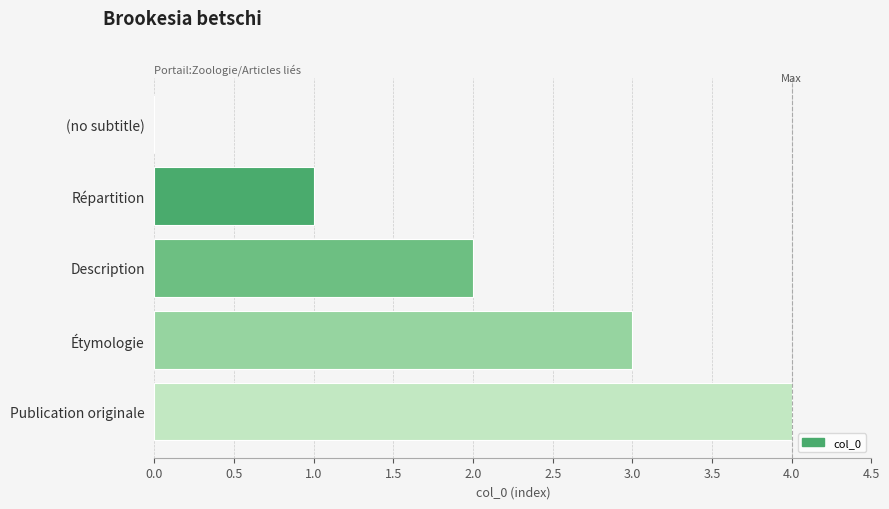

The chart shows a value of 5 at Étymologie. True or false?

False